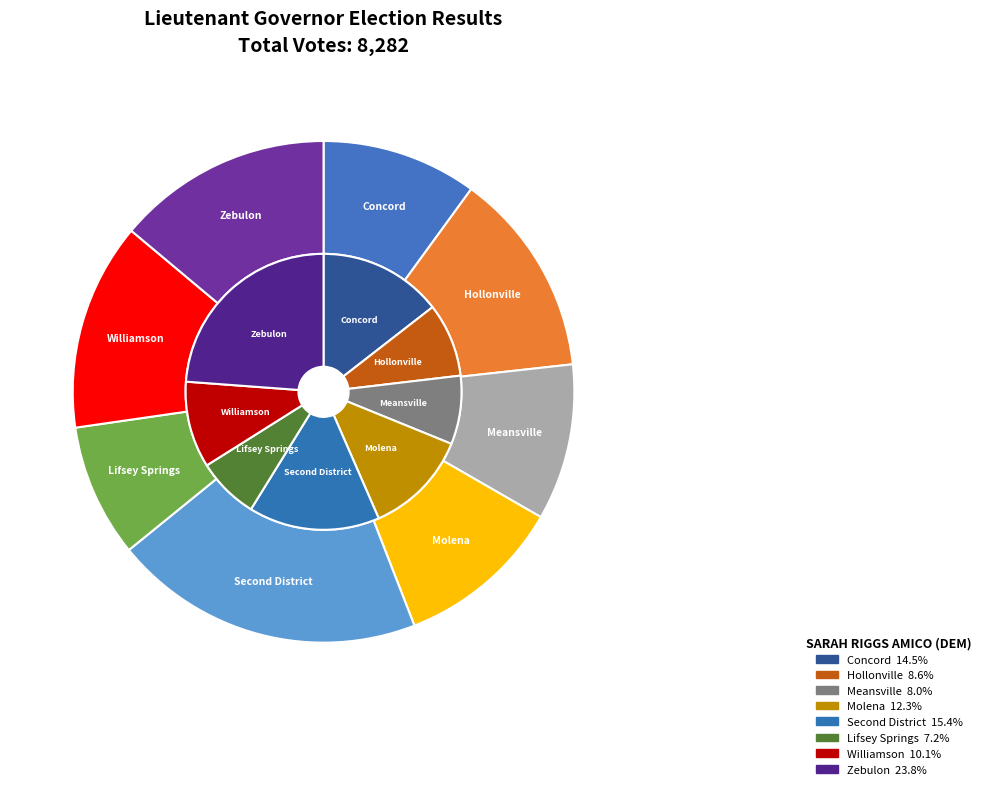

Between Hollonville and Meansville, which series saw the biggest shift?

Total Votes (GEOFF DUNCAN REP)